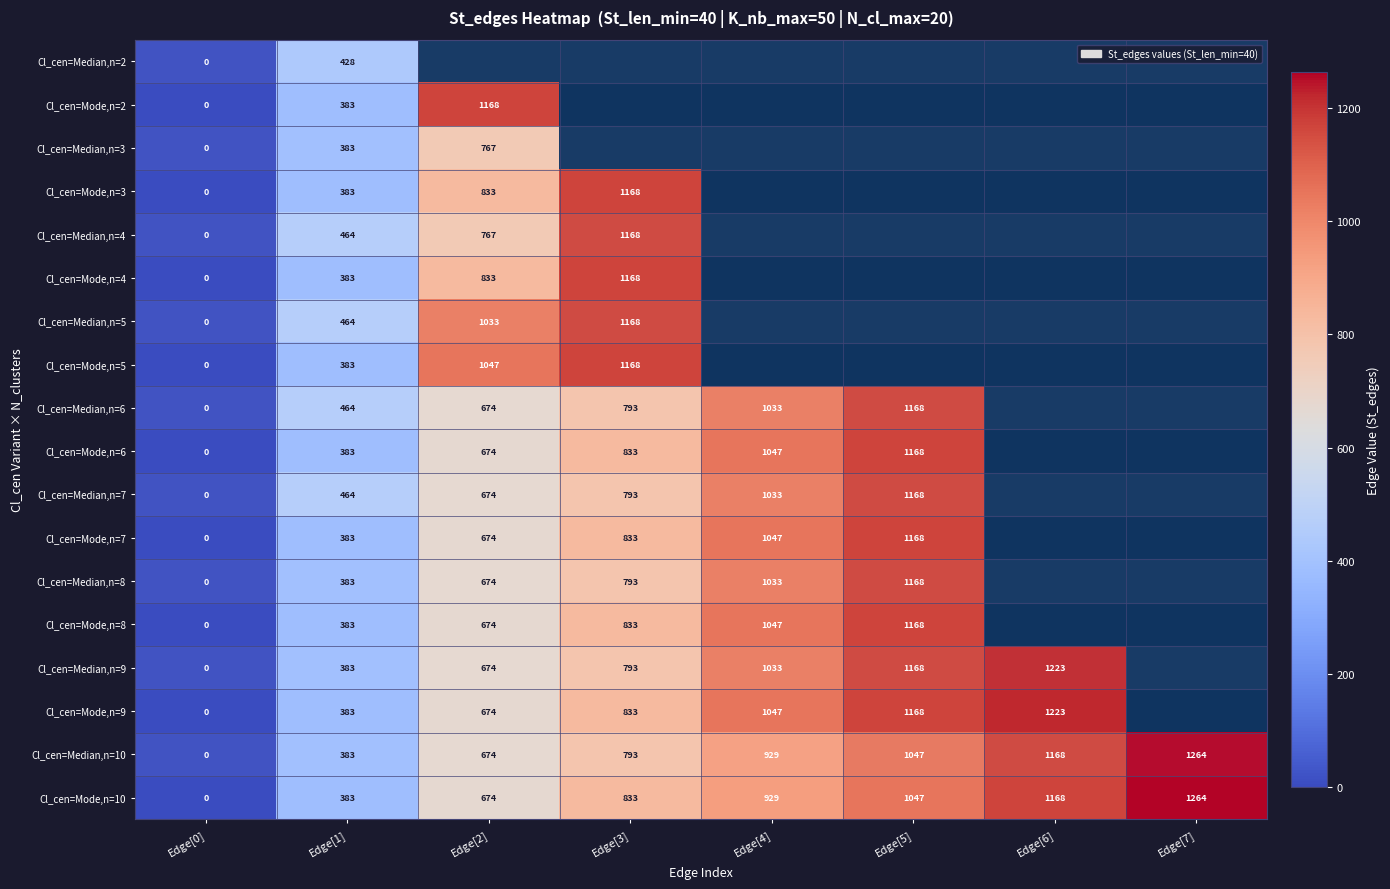

Is it true that Cl_cen=Mode,n=9 equals 1777 at Edge[6]?

False